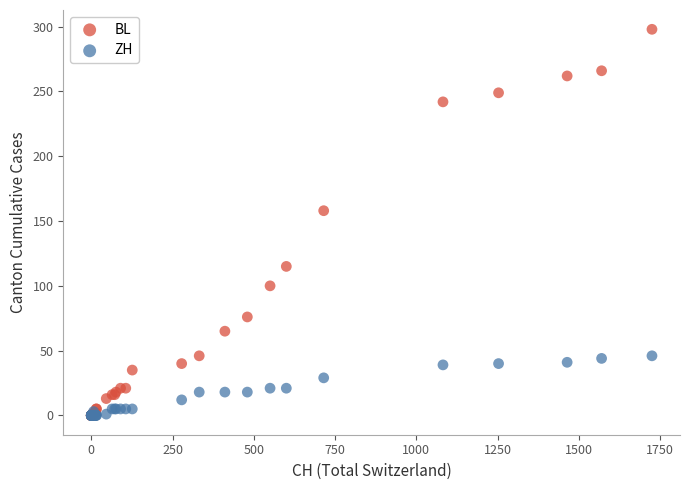

Across all series, what Y value is closest to 149?

158